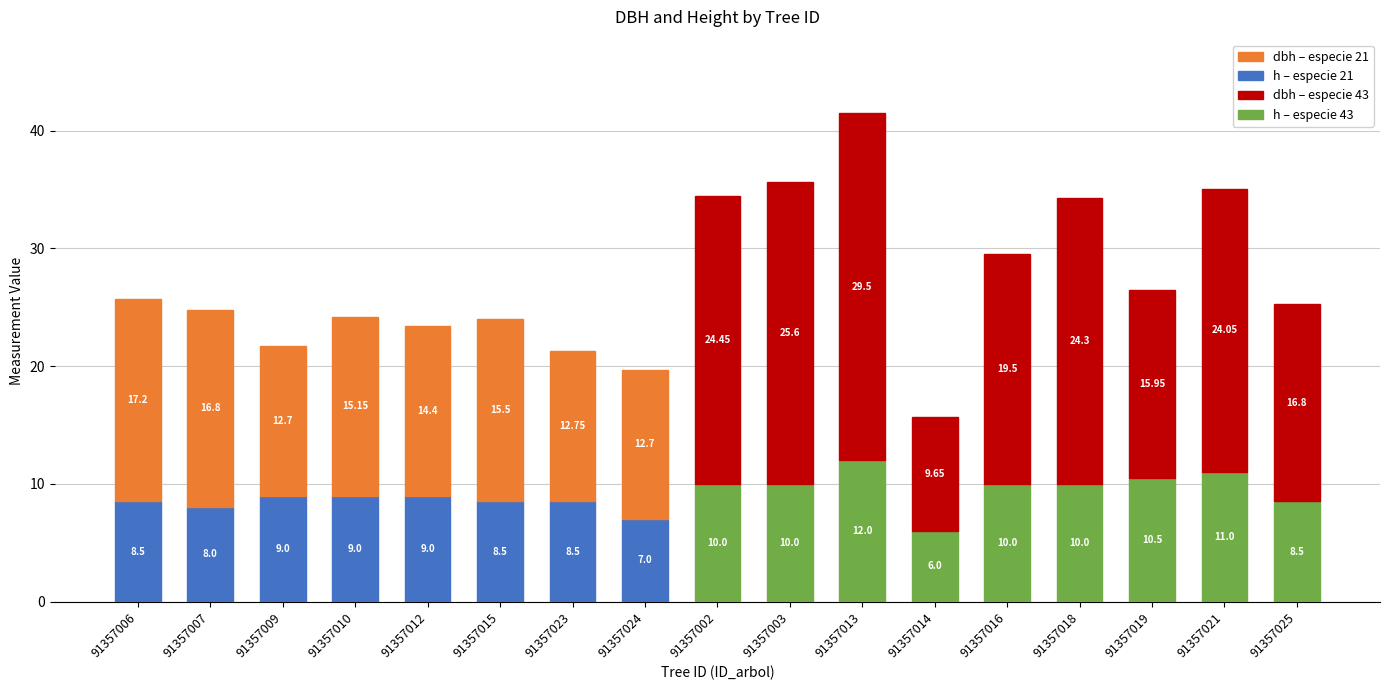

What is the total value across all series at 91357003?

35.6